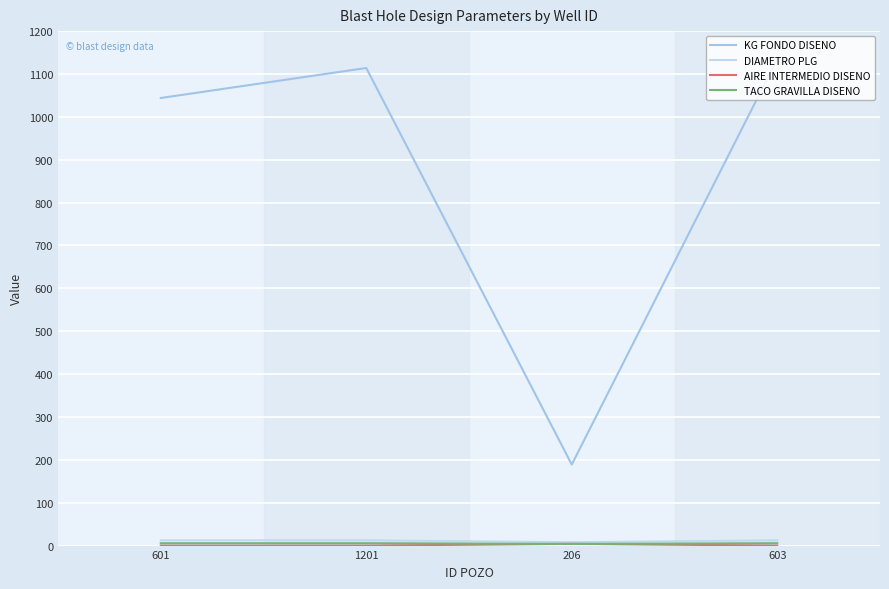

What is the approximate value of DIAMETRO PLG at 603?

12.2